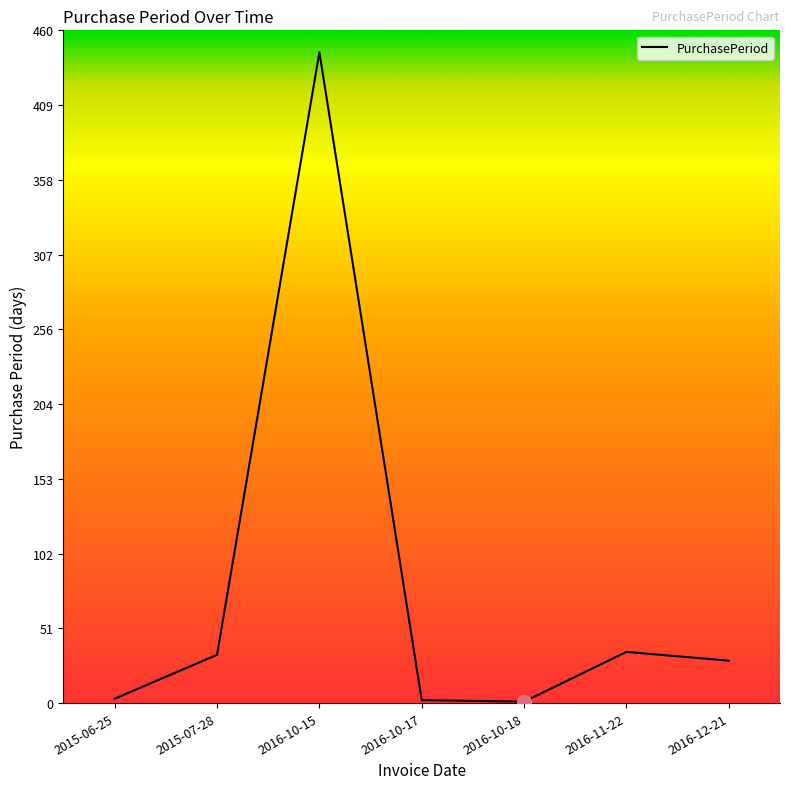

At which category does the data reach its first local peak?

2016-10-15